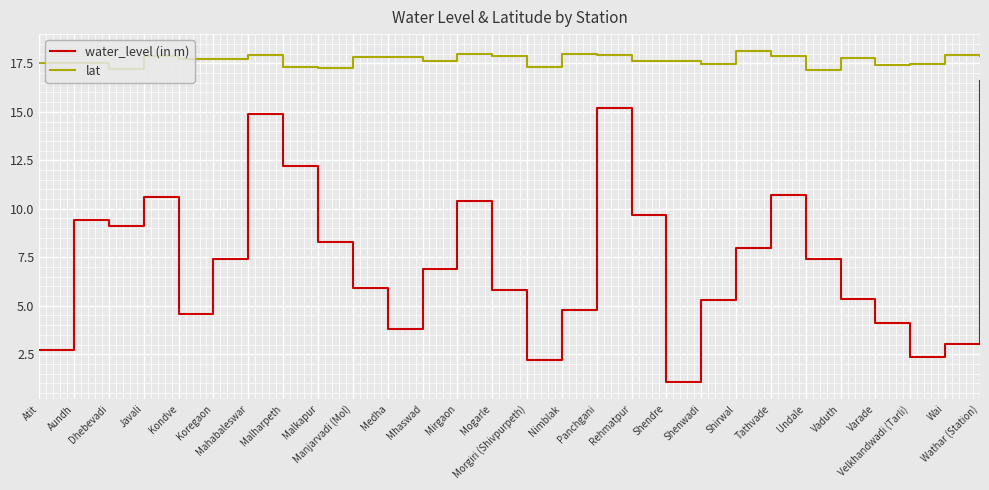

Which series changed the most between Kondve and Wathar (Station)?

water_level (in m)